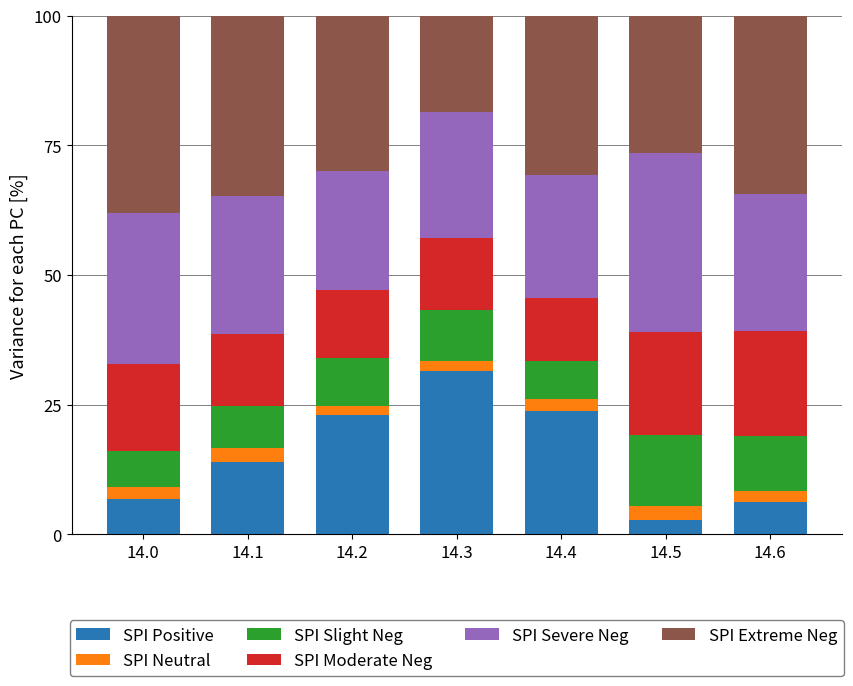

At which label does SPI Positive reach its peak?

14.3